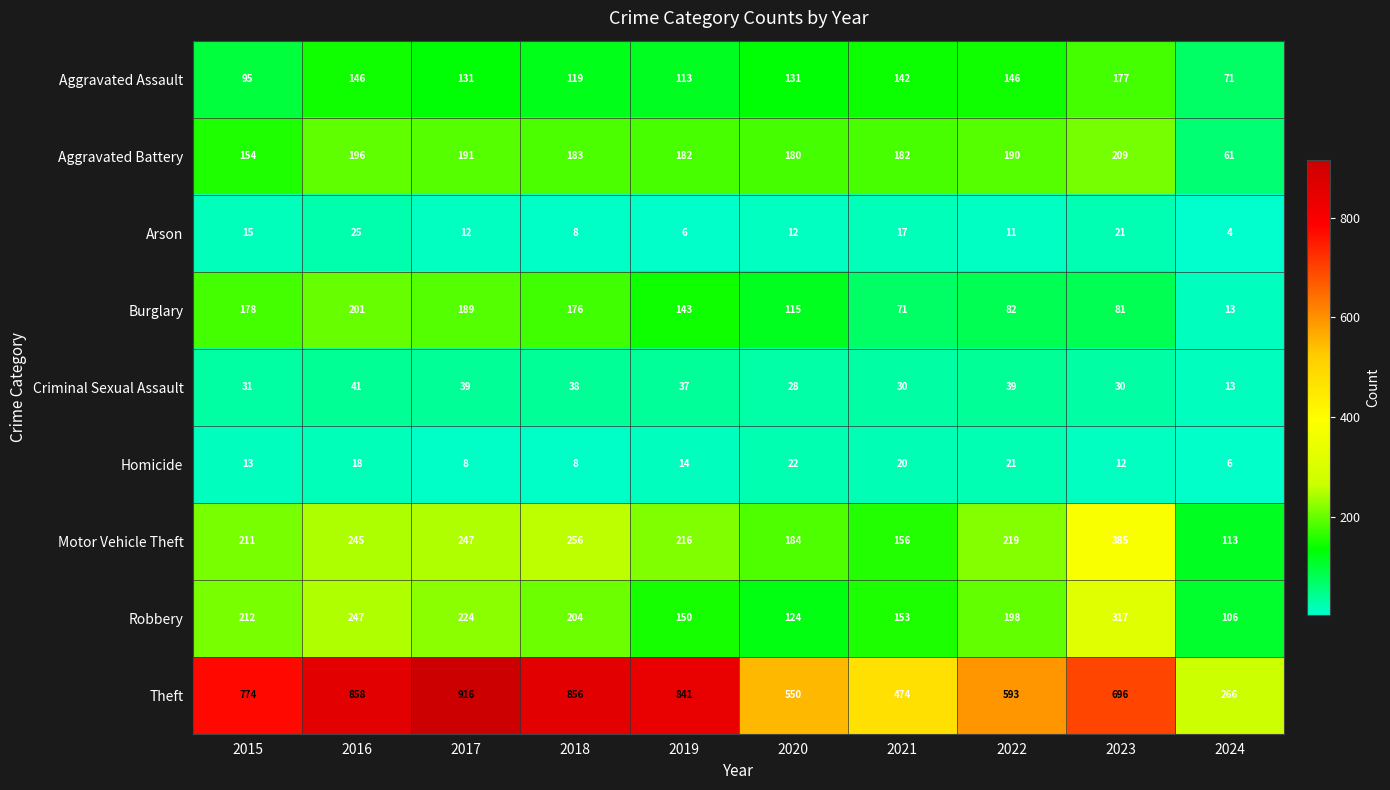

What is the average value of the Aggravated Assault series?

127